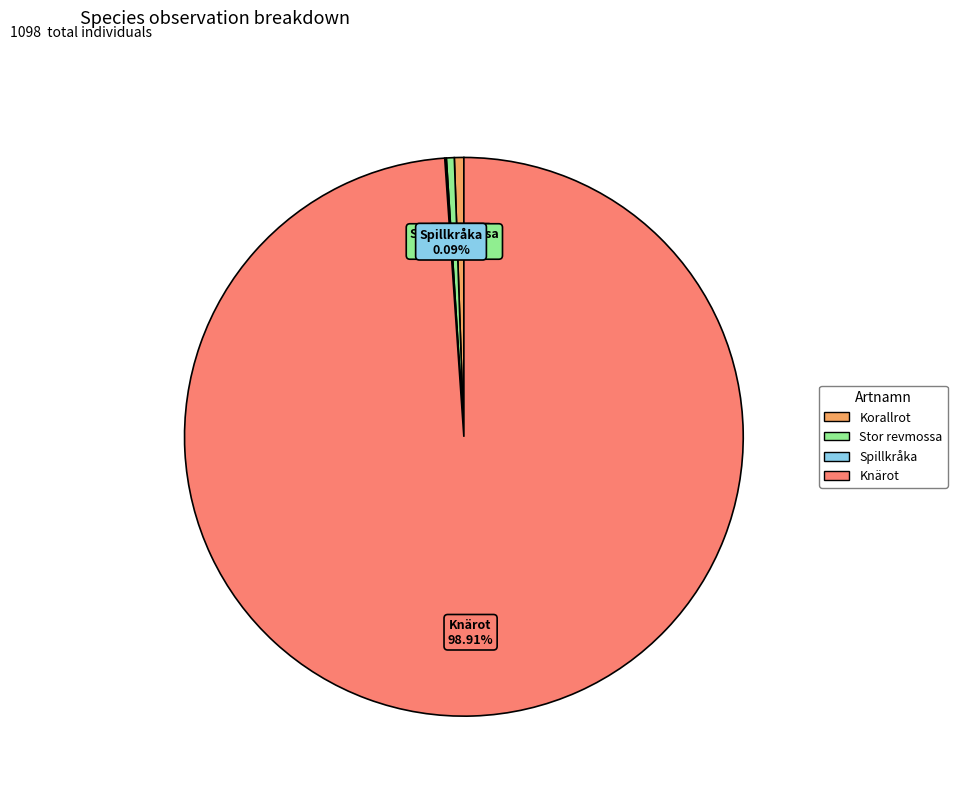

Between Korallrot and Knärot, which is larger?

Knärot